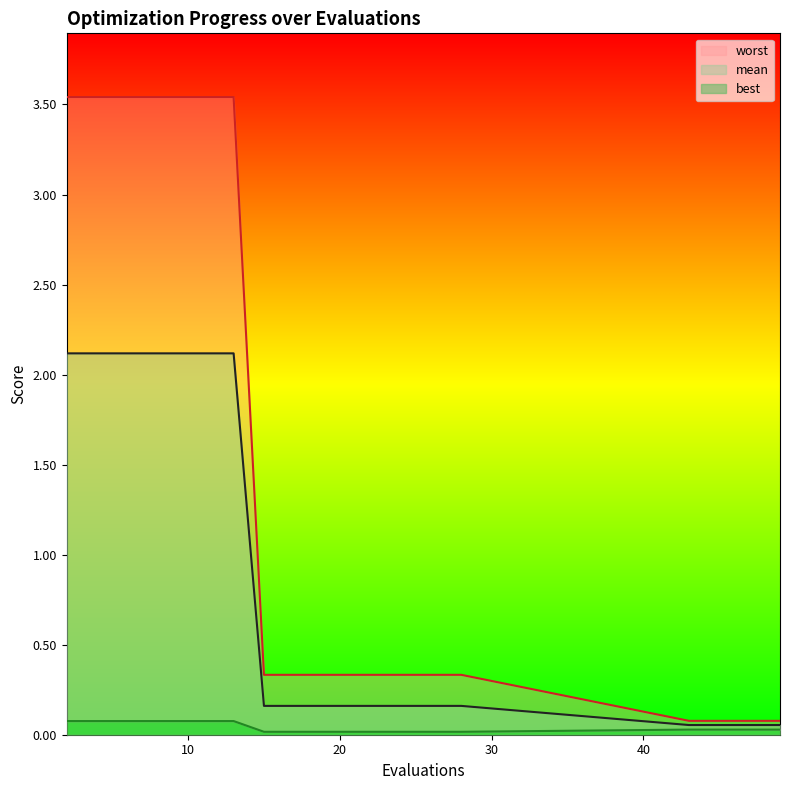

True or false: mean and best intersect in this chart.

False